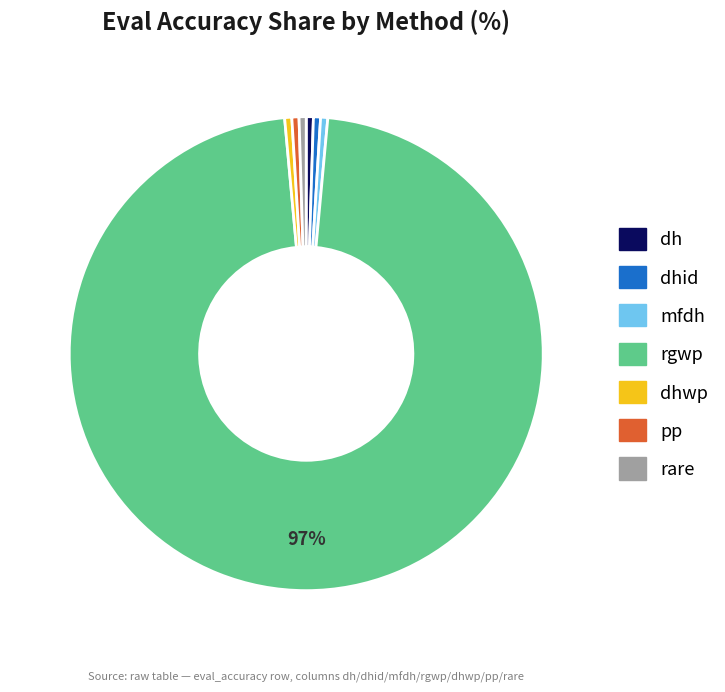

To the nearest percent, what is the average slice percentage?

14%